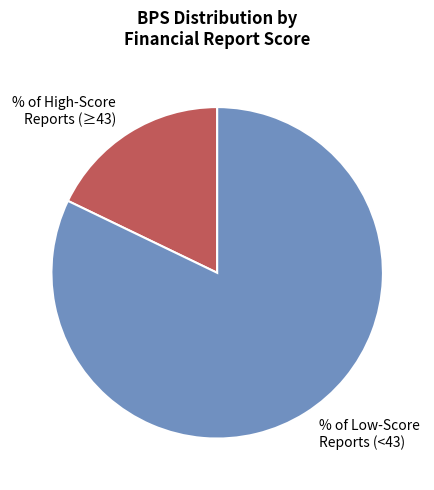

Which has a higher value, % of Low-Score Reports (<43) or % of High-Score Reports (≥43)?

% of Low-Score Reports (<43)